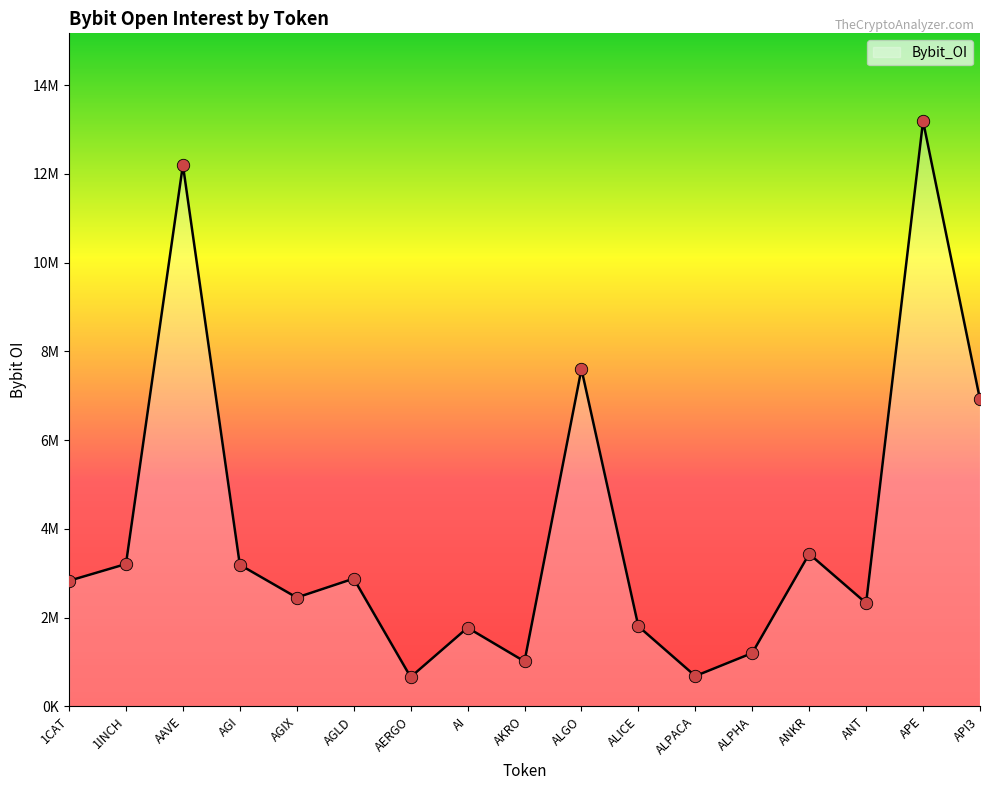

Does the chart have visible grid lines?

No